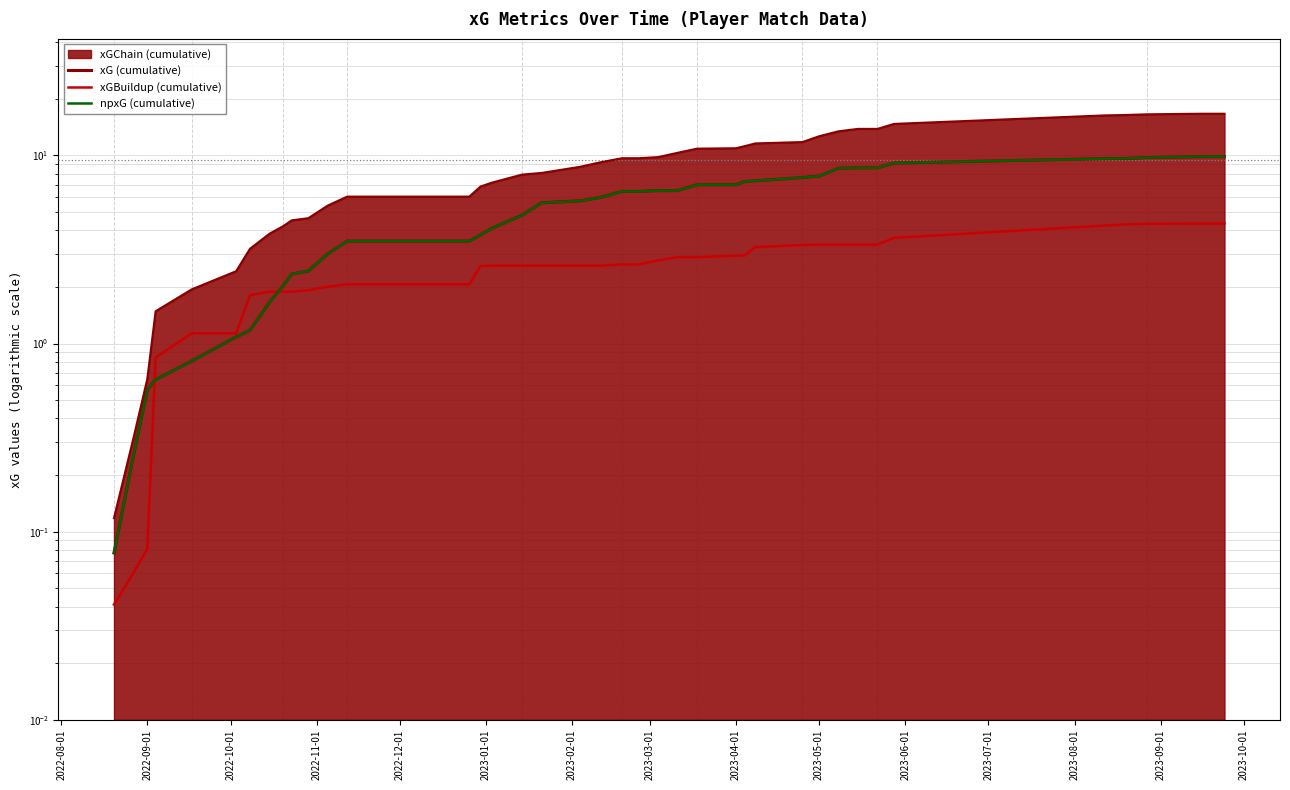

How many categories are shown in the chart?

40